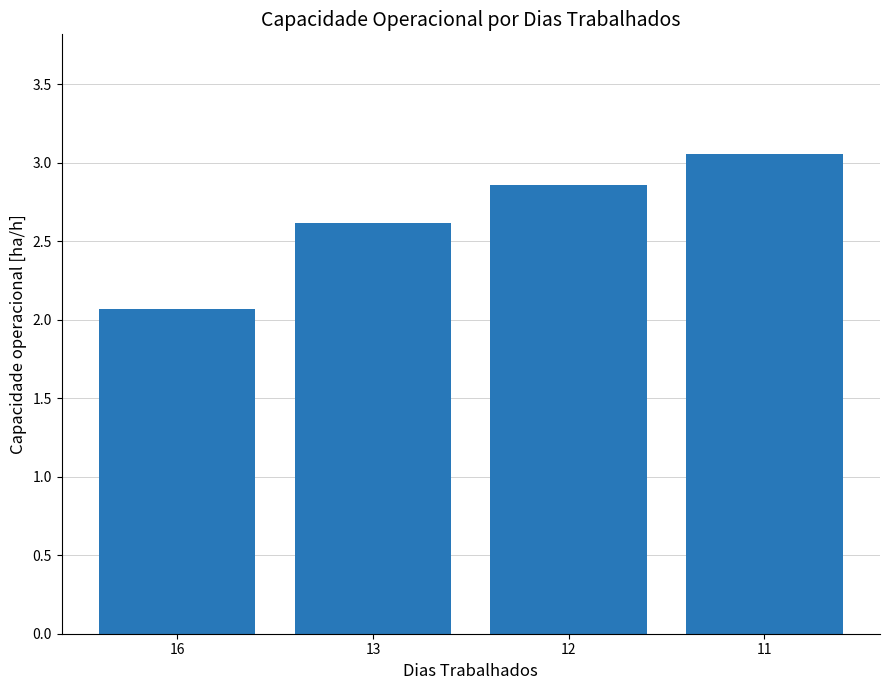

Are the bars grouped side by side (vs. stacked)?

No